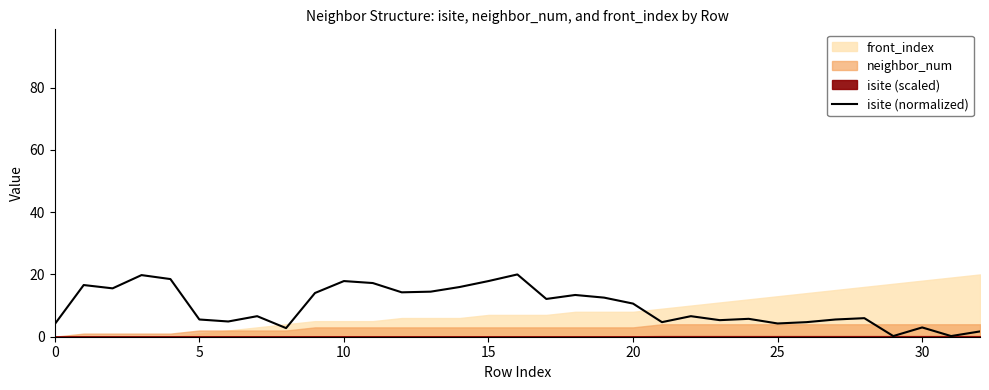

True or false: the data shows 1.9 at 28.

False